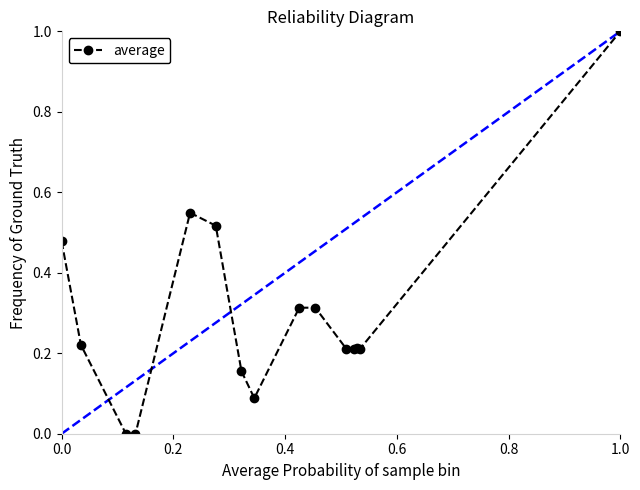

True or false: there are more than 0 points higher than both neighbors.

True